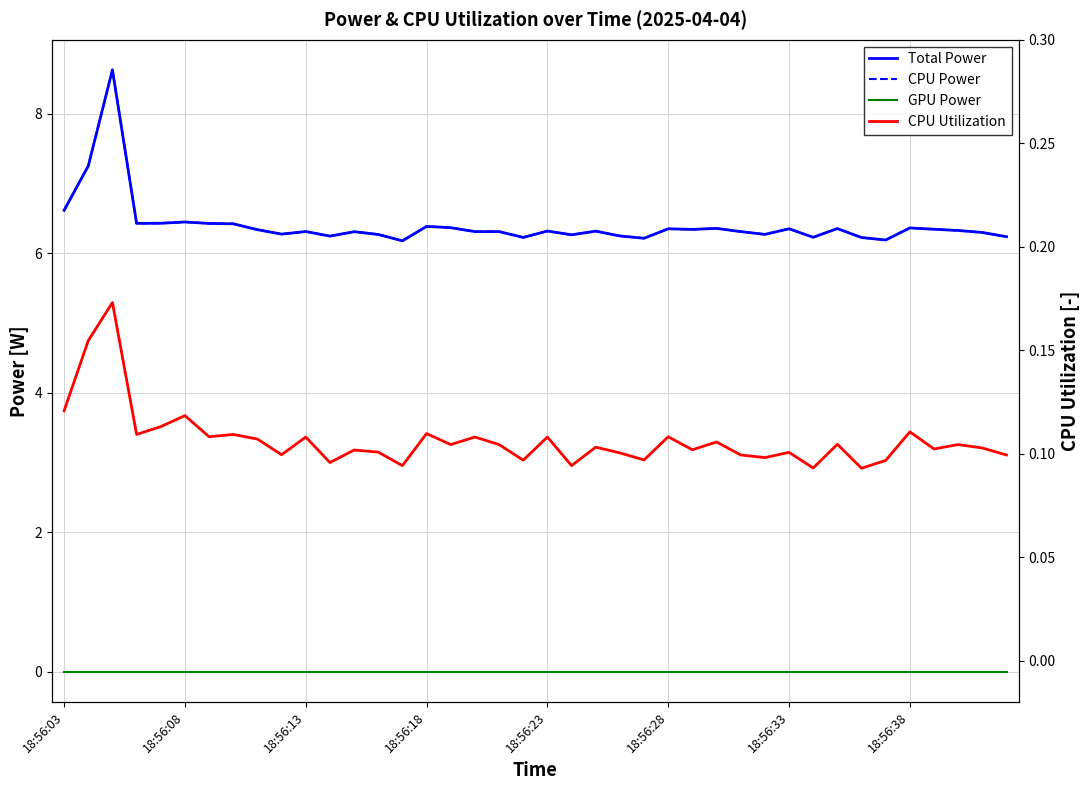

True or false: CPU Utilization and GPU Power intersect in this chart.

False